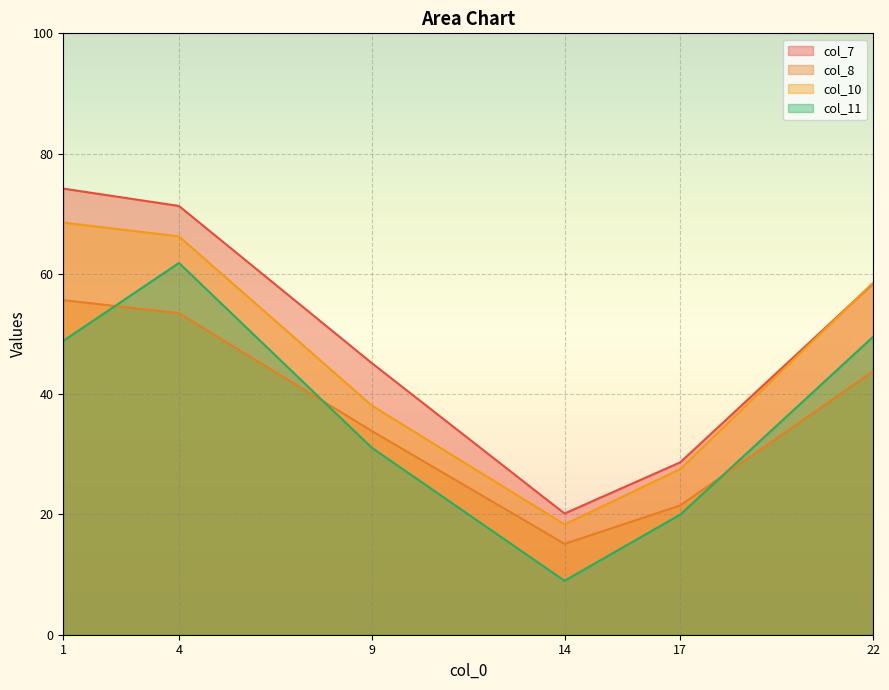

At which category does col_10 reach its first local valley?

14